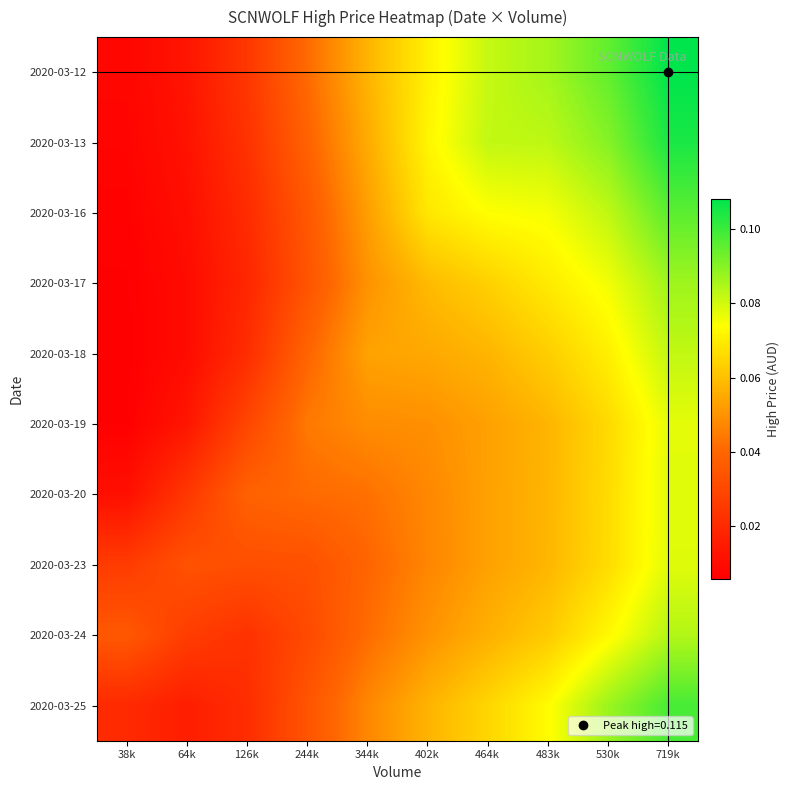

How many data points does each series have?

10